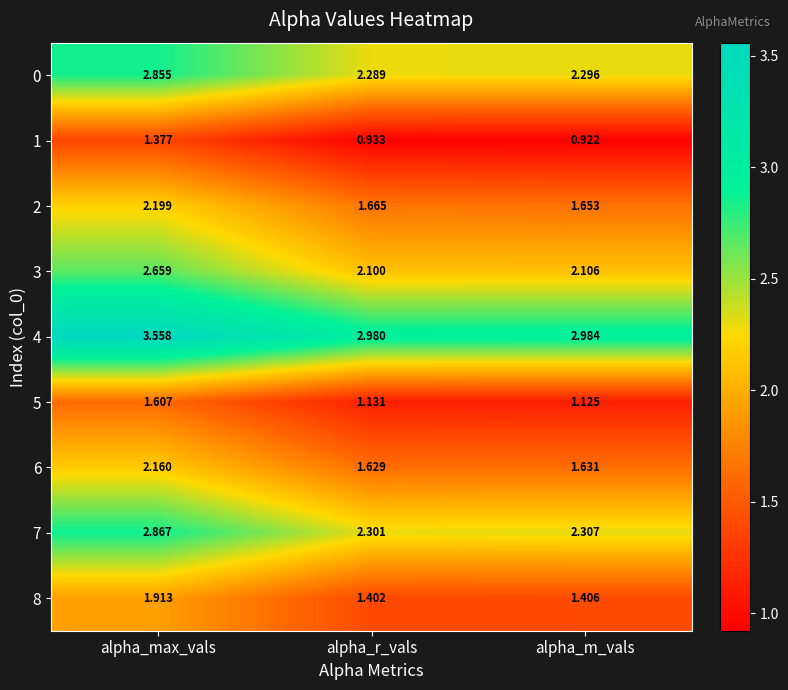

Which category has the lowest value across all series?

alpha_m_vals